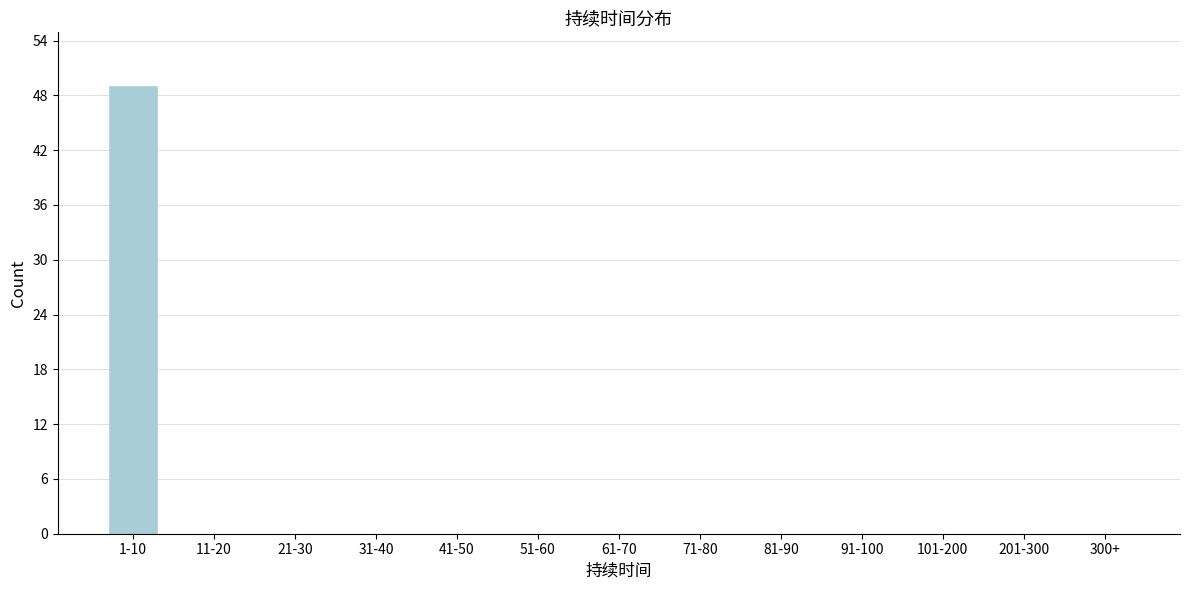

Reading left to right, extract all data points from this chart.

1-10=49	11-20=0	21-30=0	31-40=0	41-50=0	51-60=0	61-70=0	71-80=0	81-90=0	91-100=0	101-200=0	201-300=0	300+=0